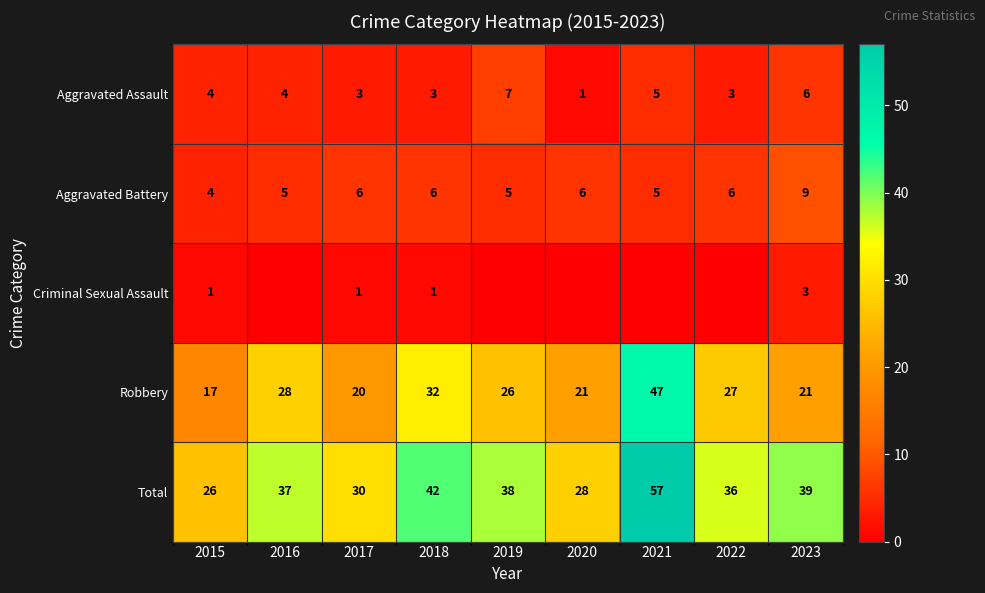

The value of Total at 2019 is 17. True or false?

False